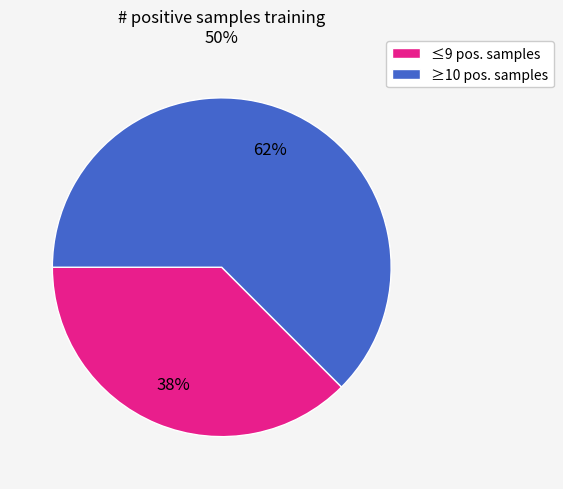

Is it true that ≤9 pos. samples is 38% of the pie?

True